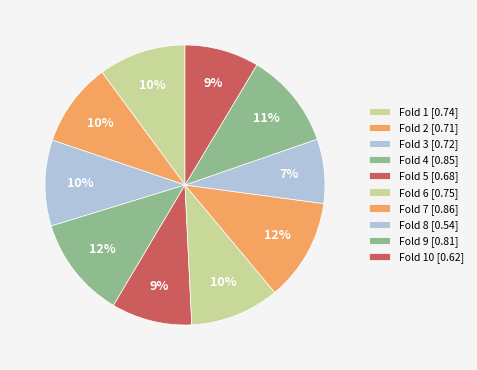

How many slices are in this pie chart?

10